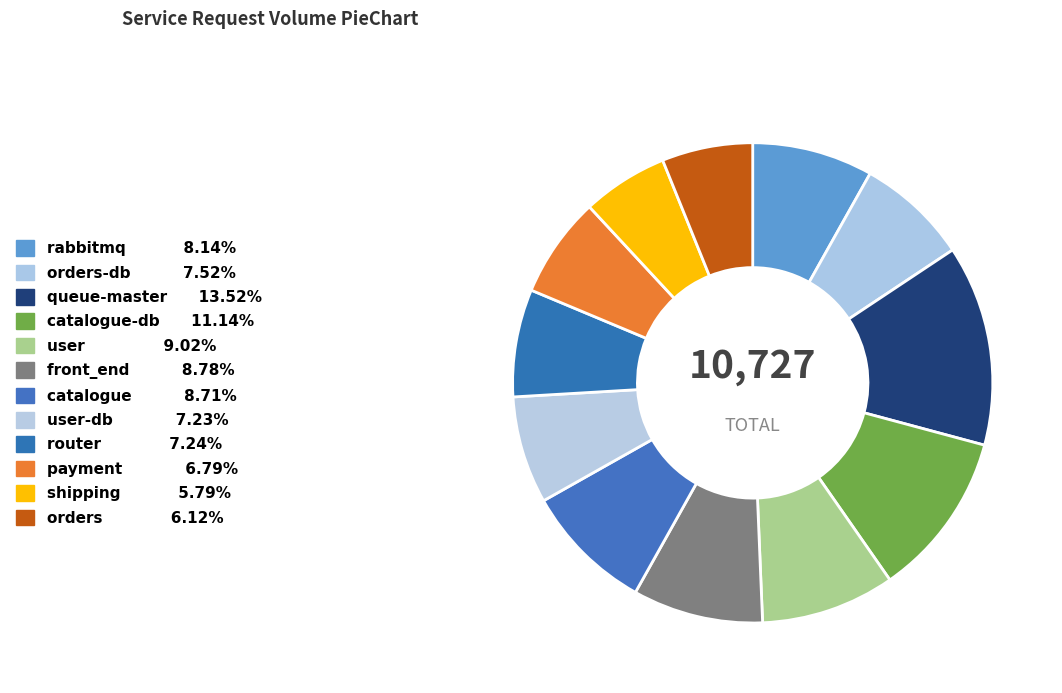

How many slices are in this pie chart?

12